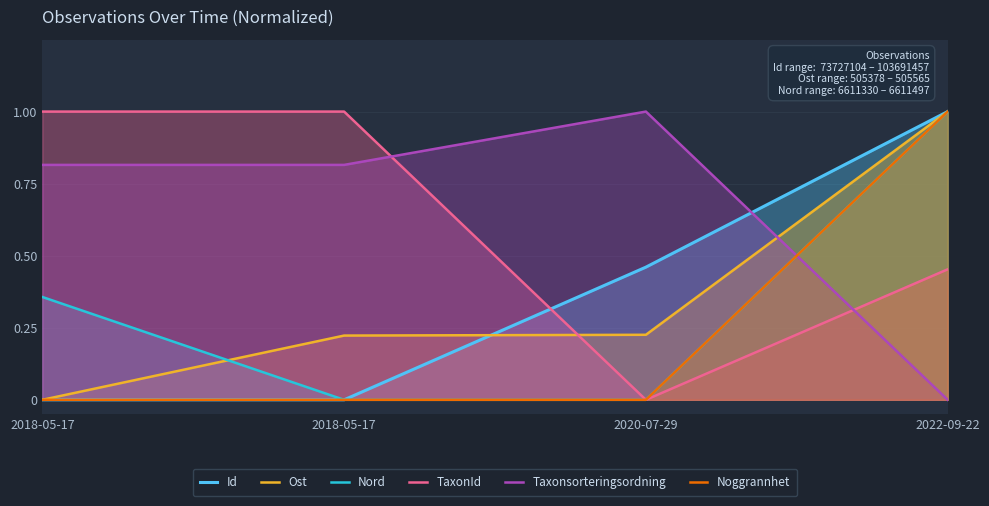

How many Ost values are between 0 and 1?

4